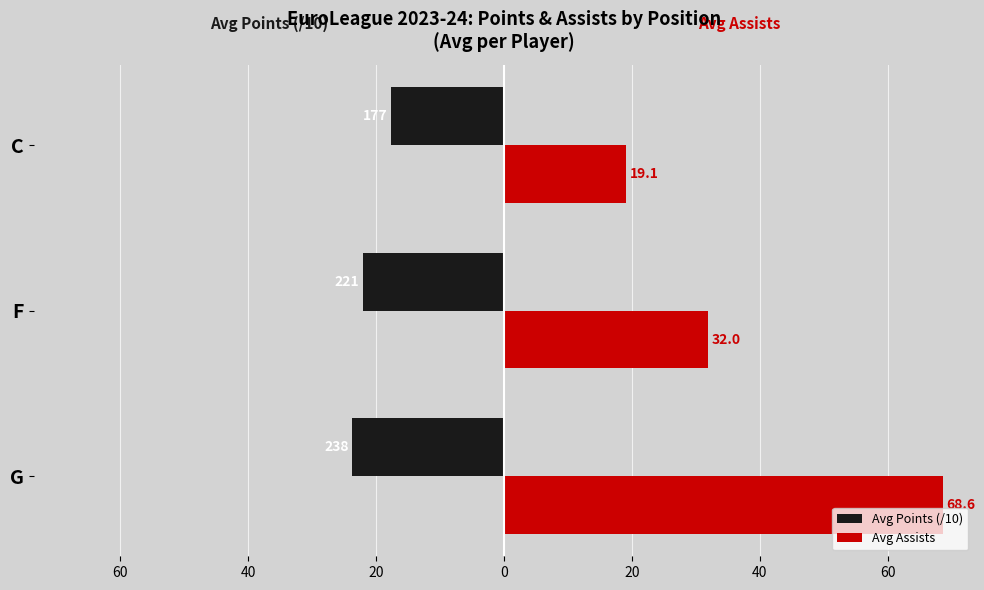

What are all the series names shown in the legend?

Avg Points (/10), Avg Assists